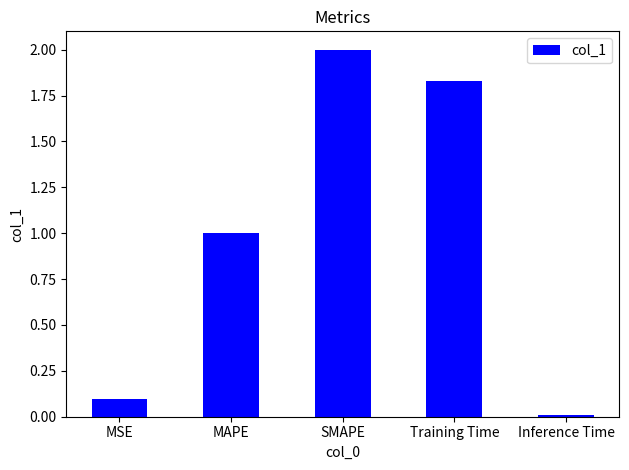

What position from the right is MSE?

5